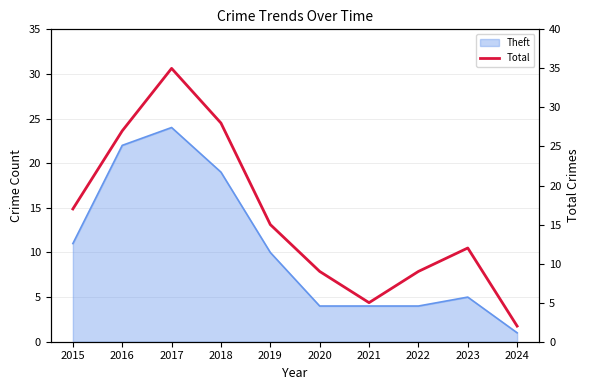

Between 2023 and 2022, which is larger?

2023